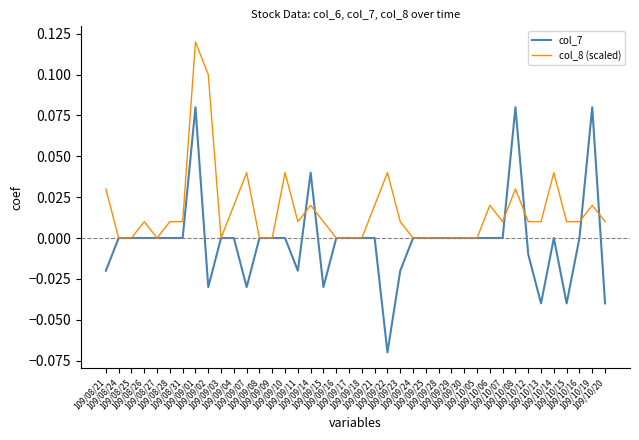

What are all the series names shown in the legend?

col_7, col_8 (scaled)